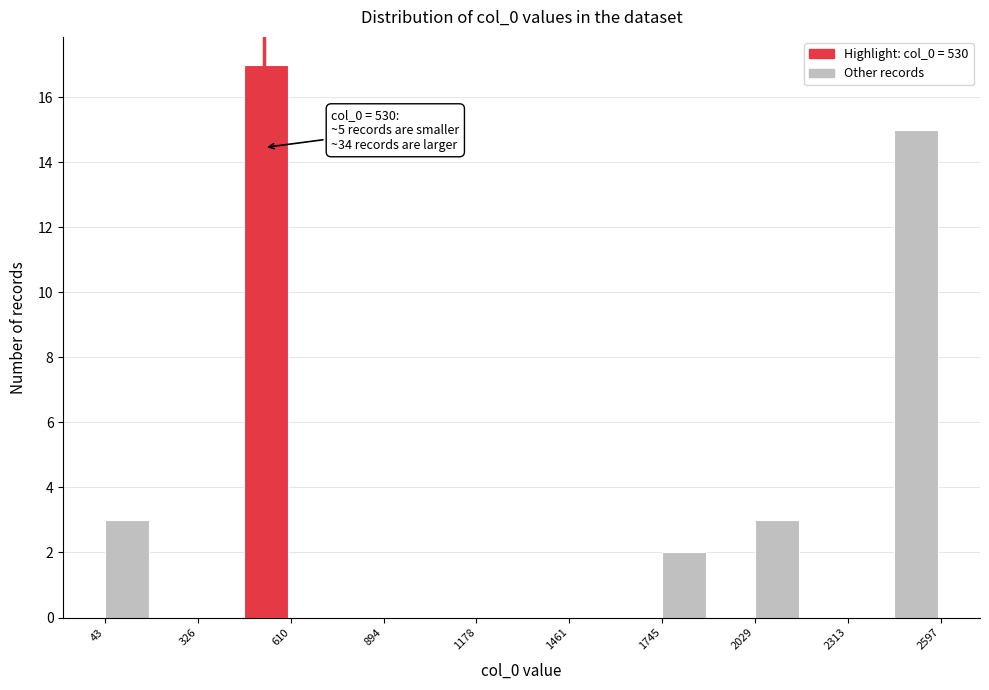

Read against the x-axis, roughly where is the centre of the tallest bar?

550